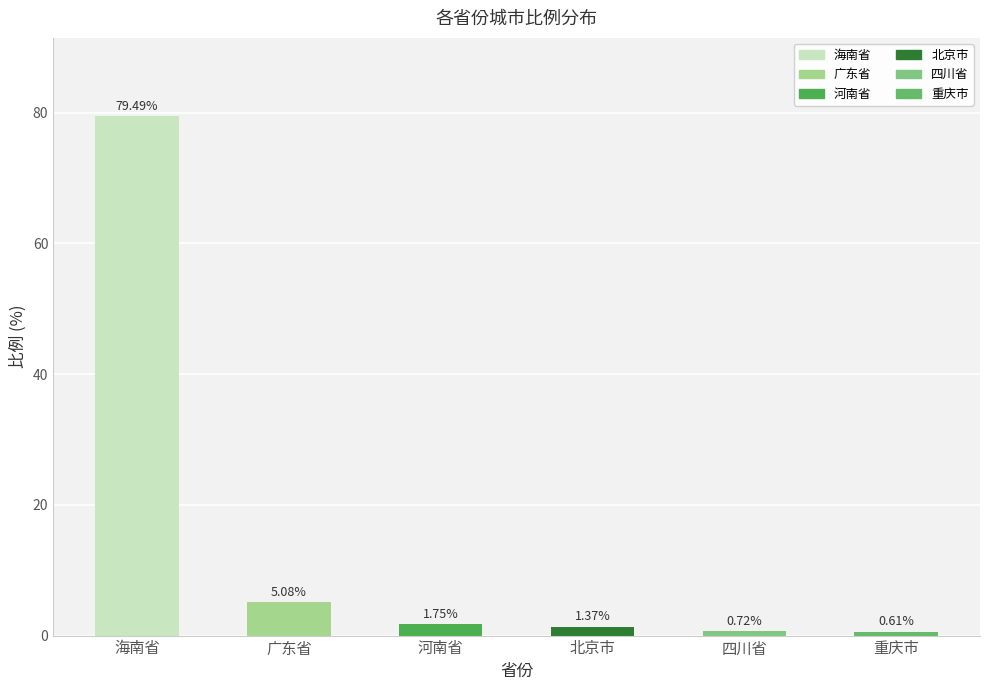

Which category has the lowest value across all series?

重庆市